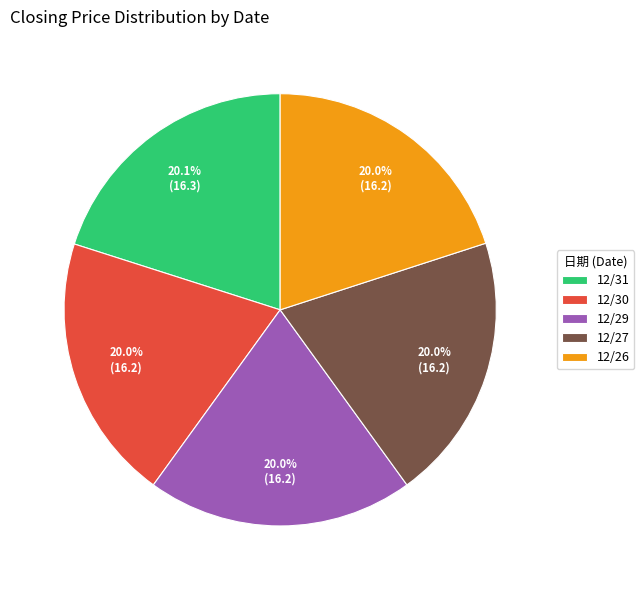

Count the number of slices in the pie.

5